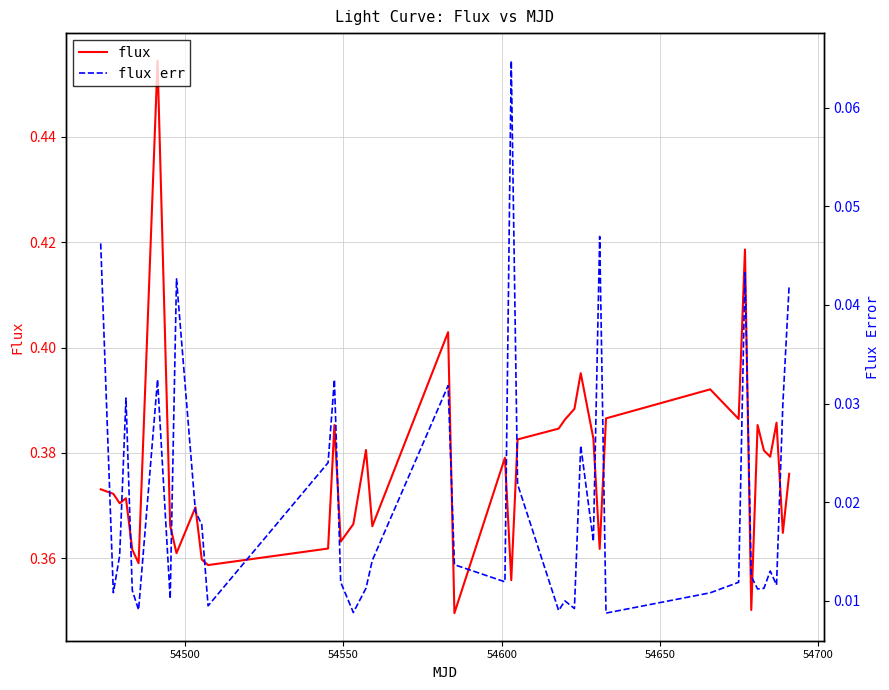

What are all the series names shown in the legend?

flux, flux err